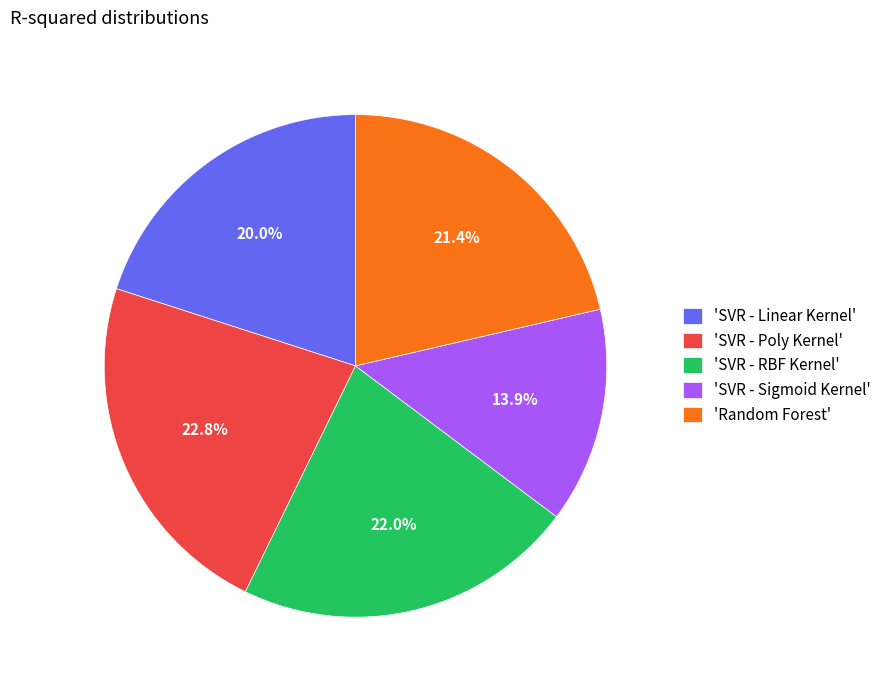

What portion of the pie excludes 'Random Forest'?

78.6%